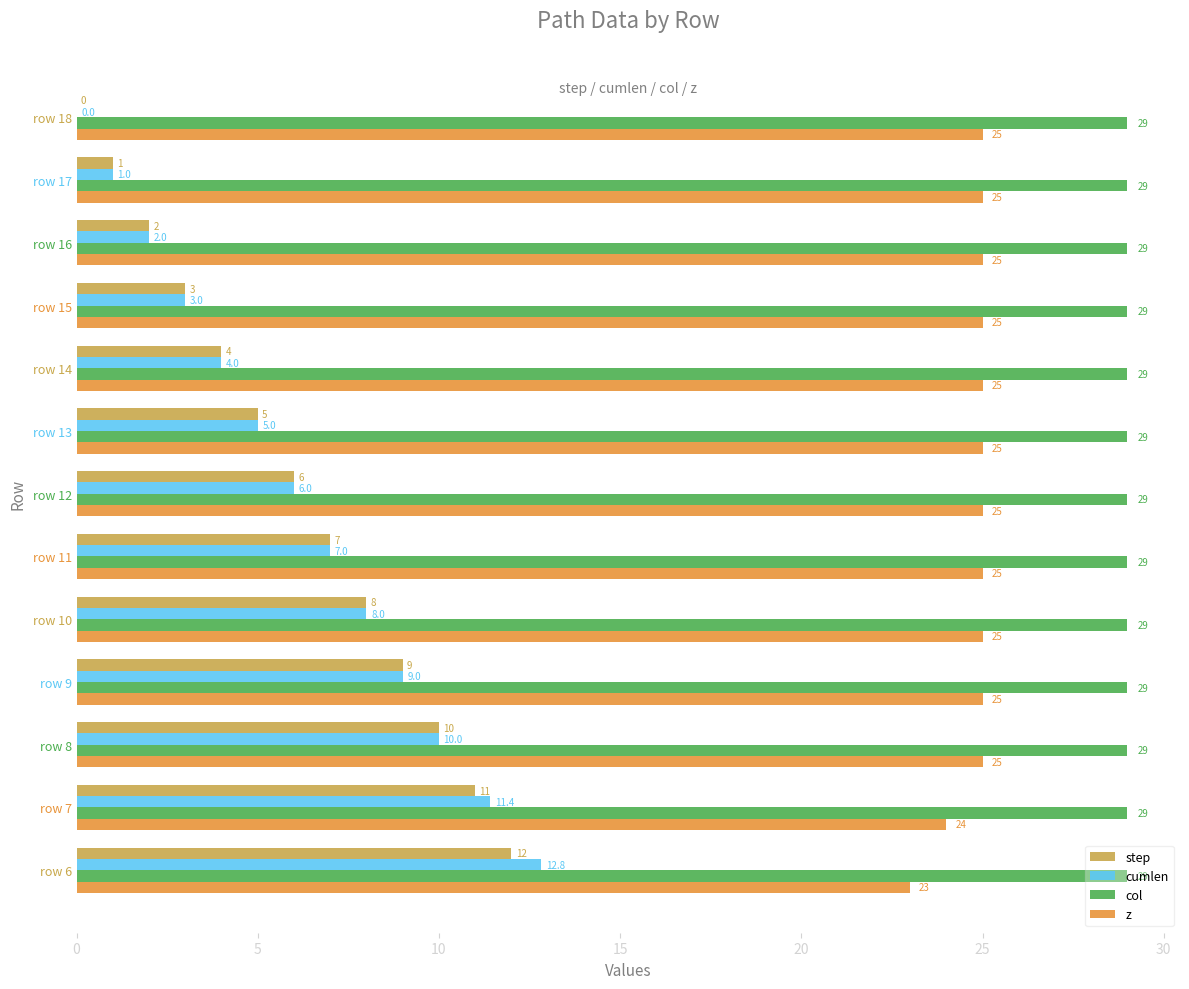

What is the sum of all cumlen values?

79.2